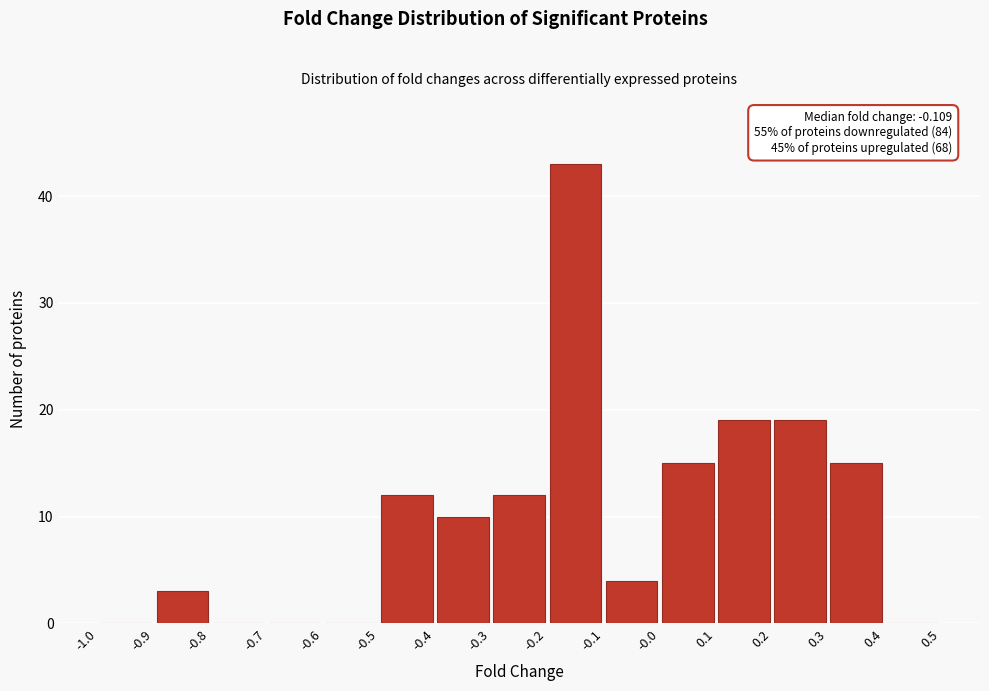

Which range on the x-axis has the tallest bar?

-0.2 to -0.1